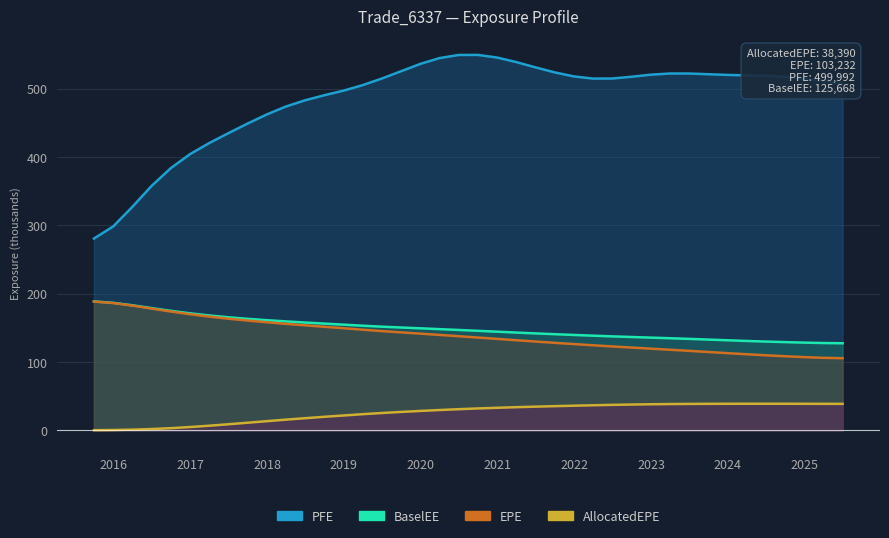

True or false: EPE and BaselEE cross at least once.

False